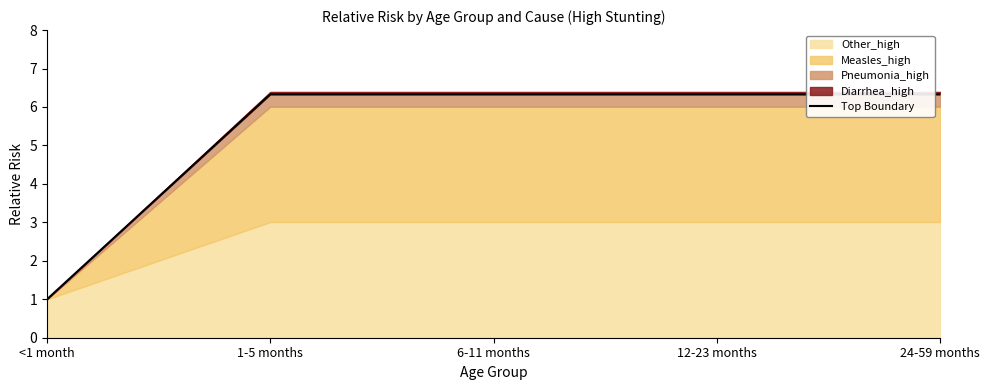

What is the ratio of the value at 1-5 months to the value at 24-59 months?

1.0